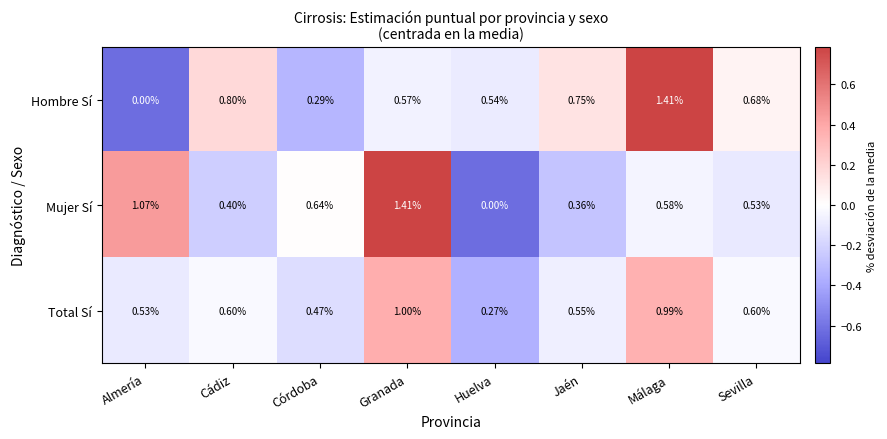

List the labels in order of Mujer Sí value, largest first.

Granada, Almería, Córdoba, Málaga, Sevilla, Cádiz, Jaén, Huelva